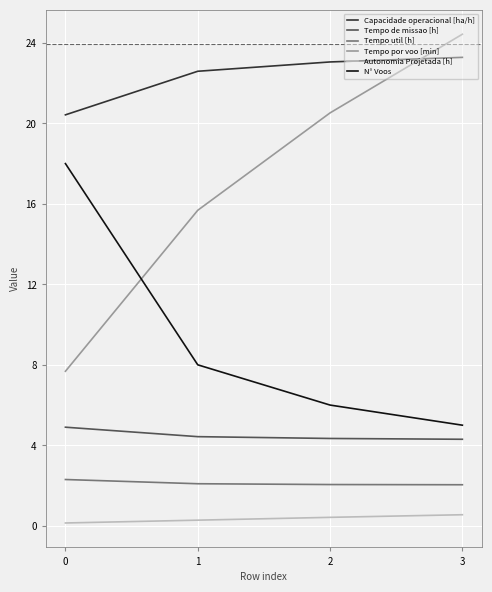

At 2, list the series in order from smallest to largest.

Autonomia Projetada [h], Tempo util [h], Tempo de missao [h], N° Voos, Tempo por voo [min], Capacidade operacional [ha/h]